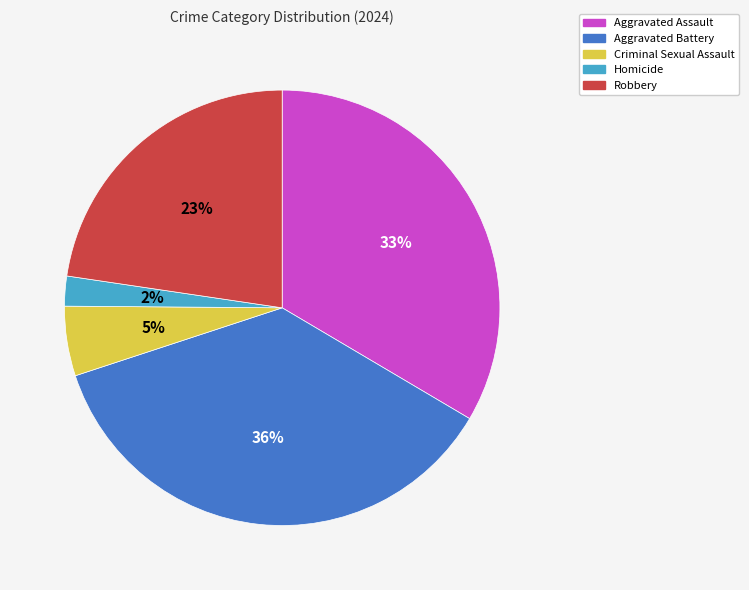

Approximately how many times larger is the value at Criminal Sexual Assault compared to Robbery?

0.2